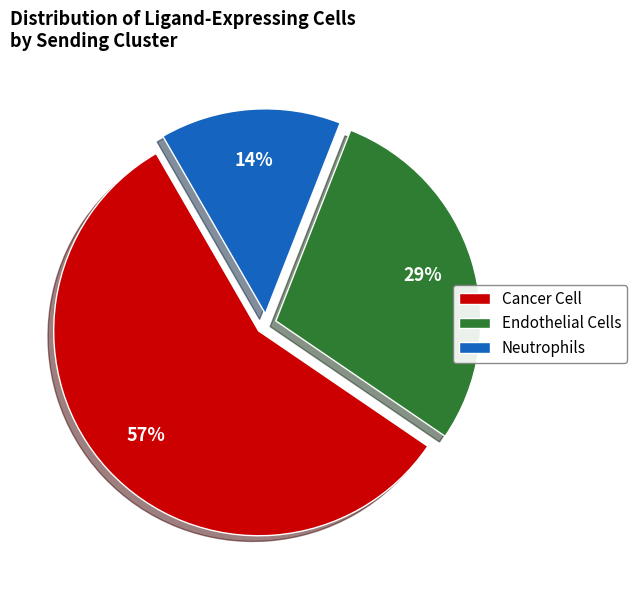

Which slice is the smallest?

Neutrophils